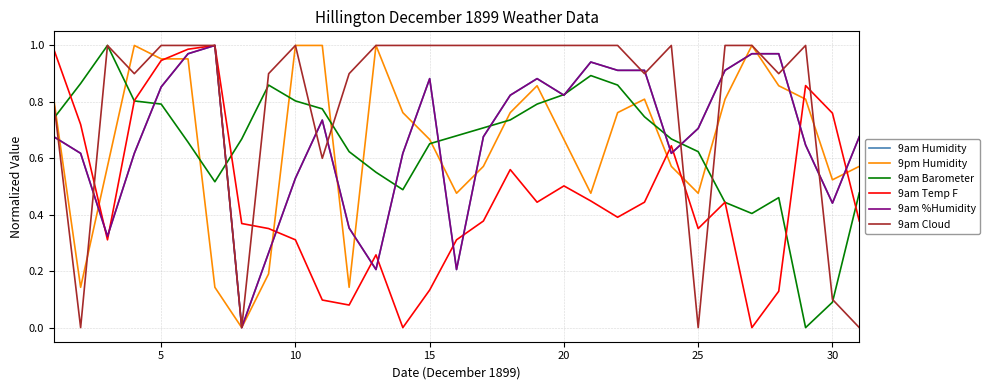

True or false: 9am Barometer and 9am Cloud cross at least once.

True